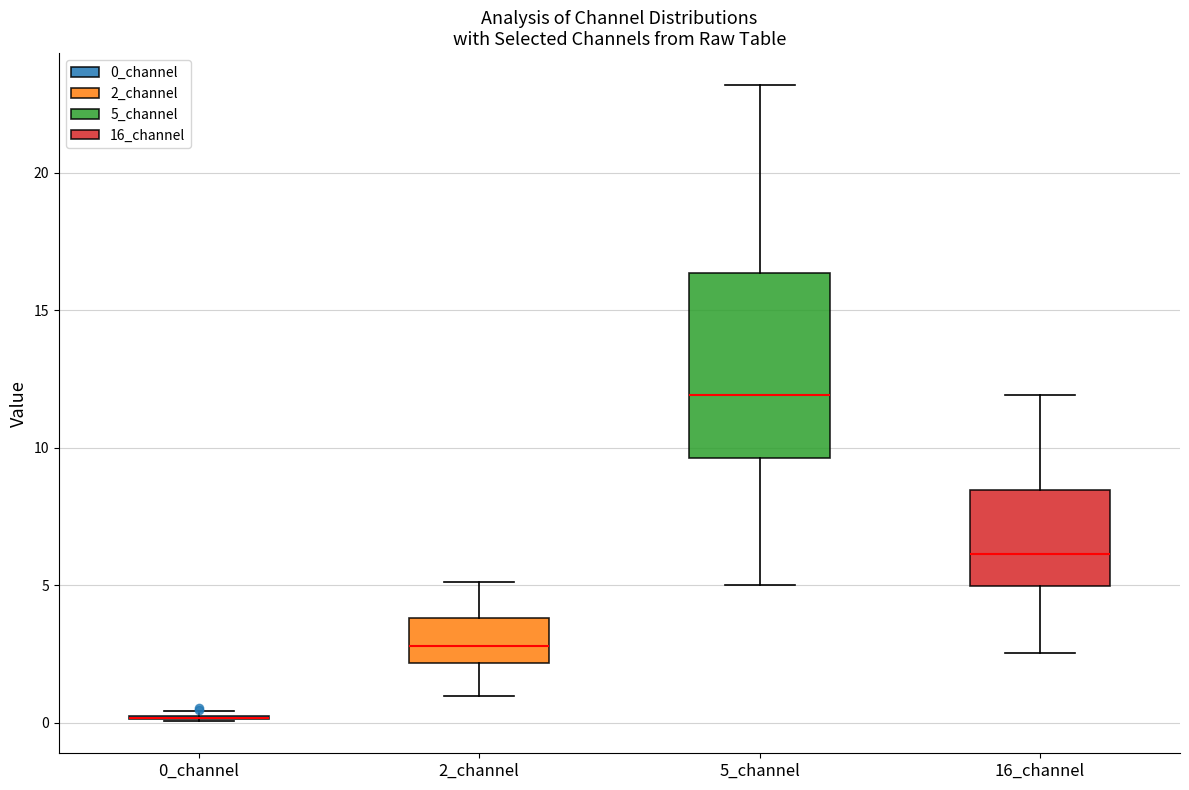

Reading left to right, transcribe this box plot: for each box, give where its median line is, the range the box spans, and where its two whiskers end, as read against the y-axis. The values are not printed on the chart, so give them approximately, as read against the axis.

0_channel: box collapsed to a line at 0.0, whiskers 0.0 to 0.5
2_channel: median 3.0, box 2.0 to 4.0, whiskers 1.0 to 5.0
5_channel: median 12.0, box 9.5 to 16.5, whiskers 5.0 to 23.0
16_channel: median 6.0, box 5.0 to 8.5, whiskers 2.5 to 12.0